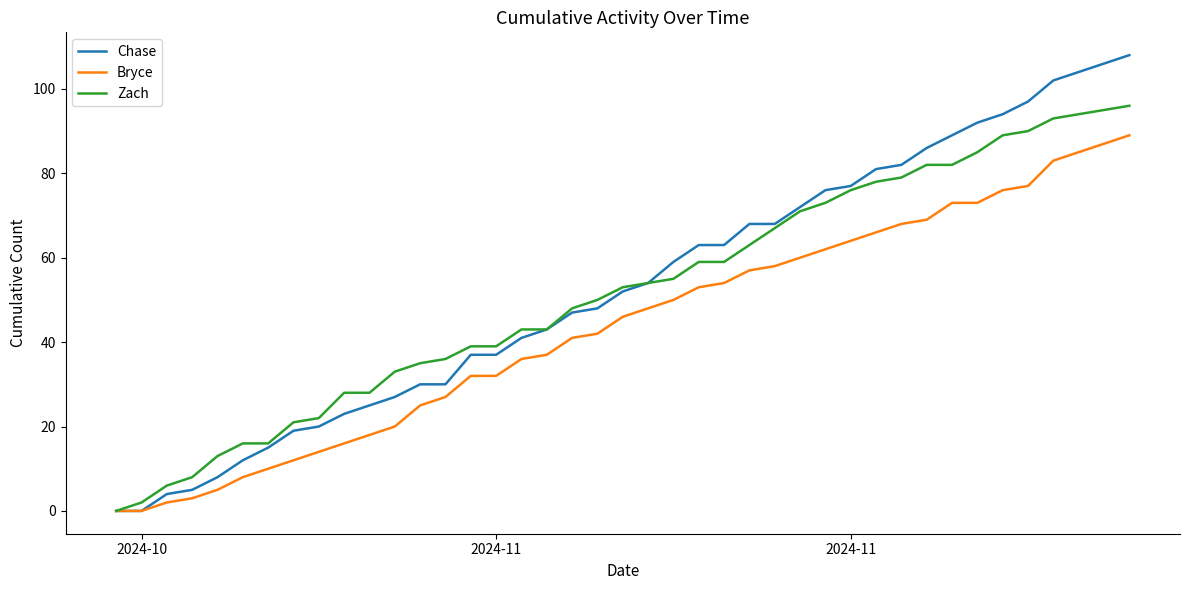

Which series has the largest range (max minus min)?

Chase